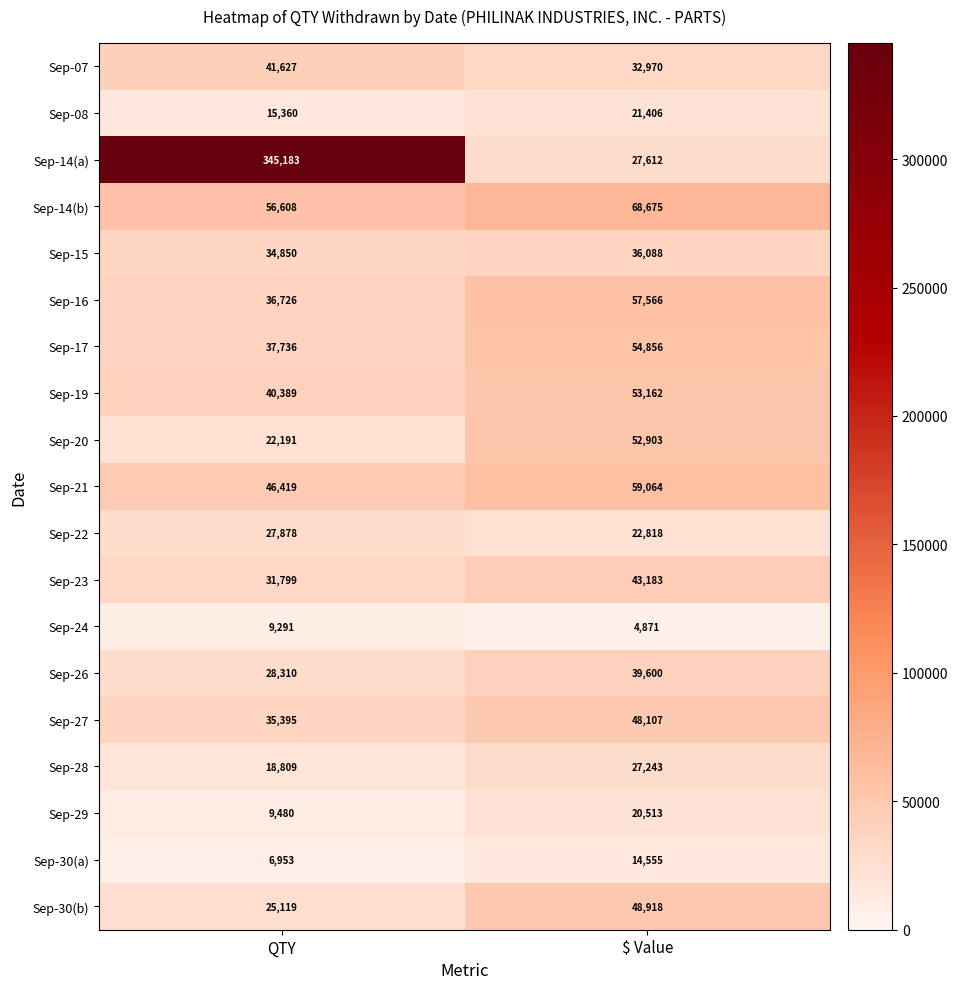

Rank the series at $ Value from lowest to highest value.

Sep-24, Sep-30(a), Sep-29, Sep-08, Sep-22, Sep-28, Sep-14(a), Sep-07, Sep-15, Sep-26, Sep-23, Sep-27, Sep-30(b), Sep-20, Sep-19, Sep-17, Sep-16, Sep-21, Sep-14(b)